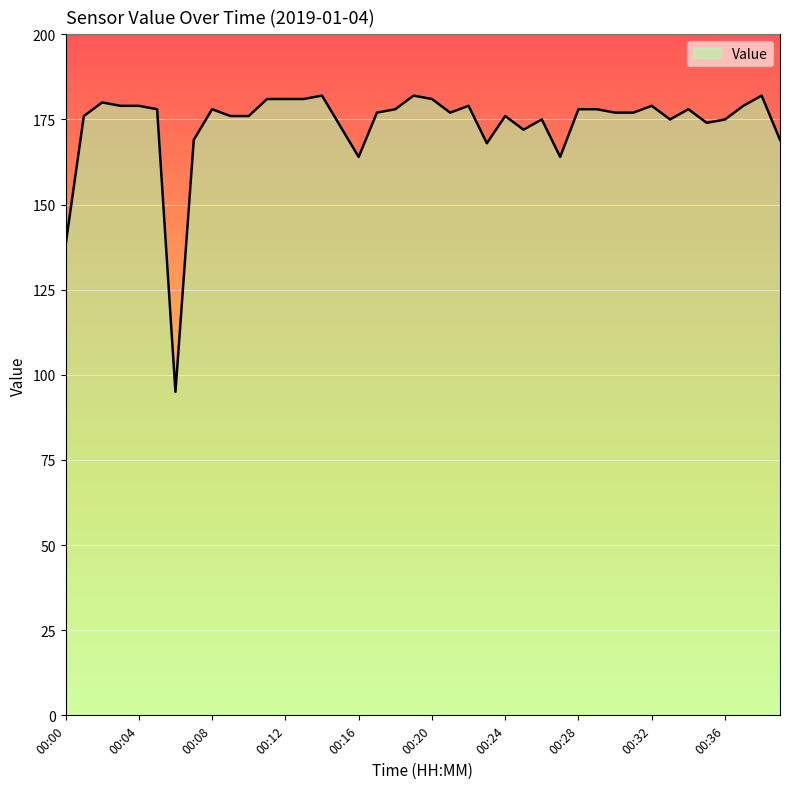

What is the maximum value shown in the chart?

182